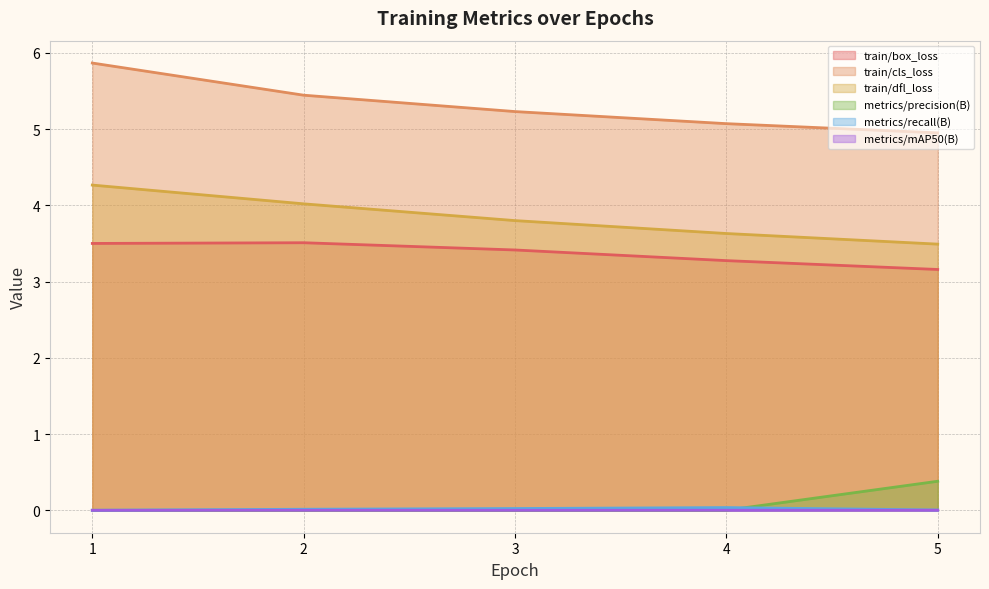

What is the sum of the train/box_loss values at 3 and 1?

6.9